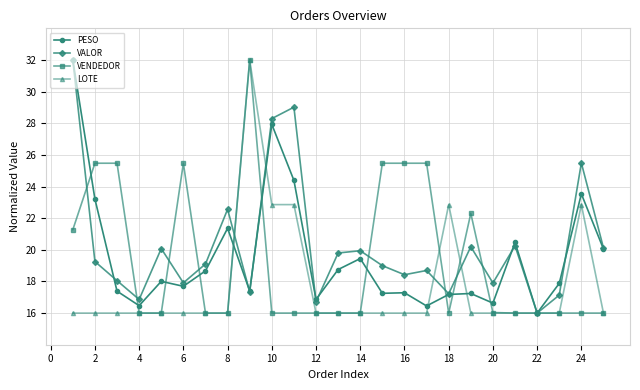

What is the value of the VALOR point at the 9th from the left?

17.3